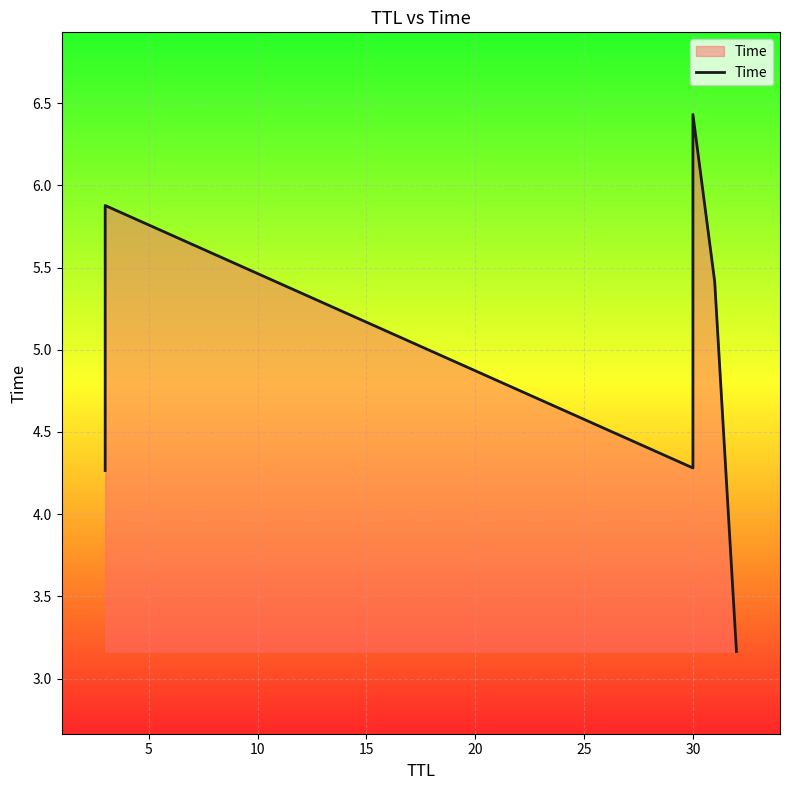

What is the sum of all values?

29.4